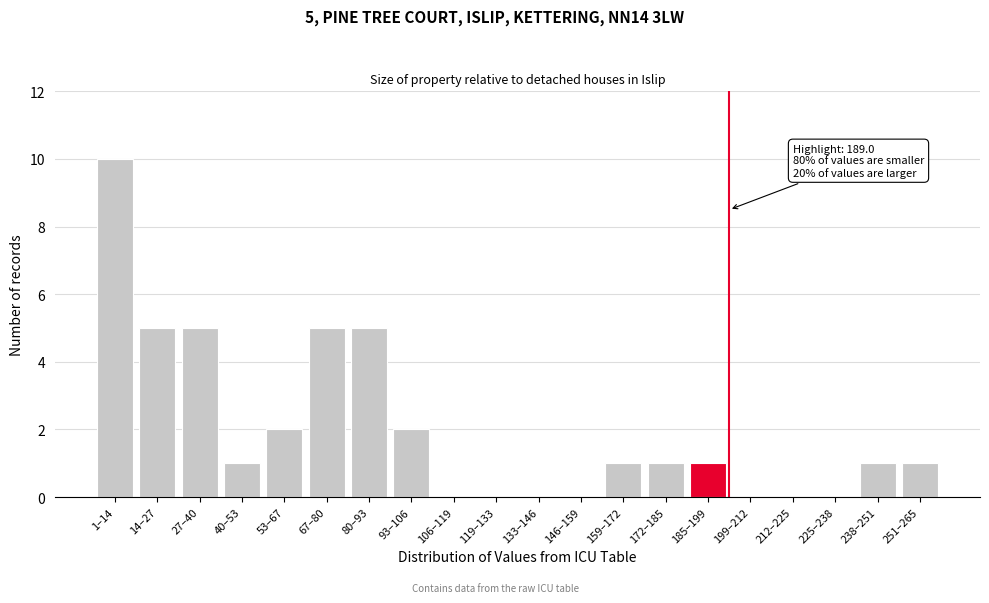

At which category does the chart reach its peak across all series?

1–14